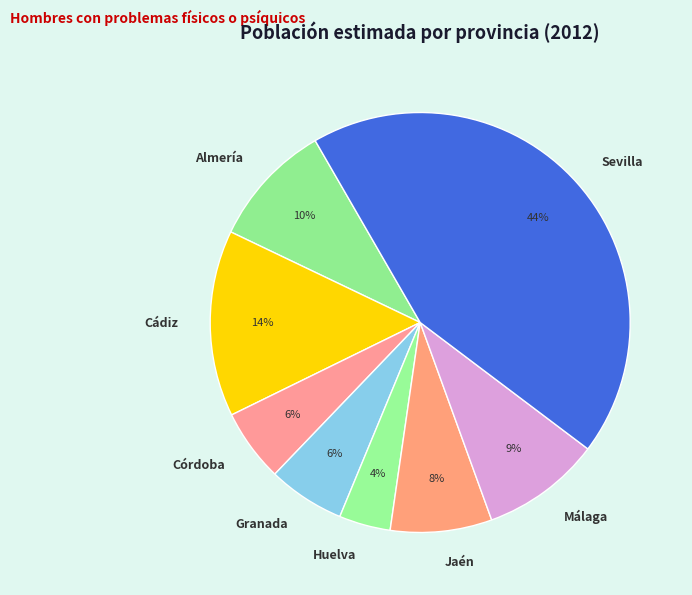

What percentage is the Jaén slice, to the nearest percent?

8%